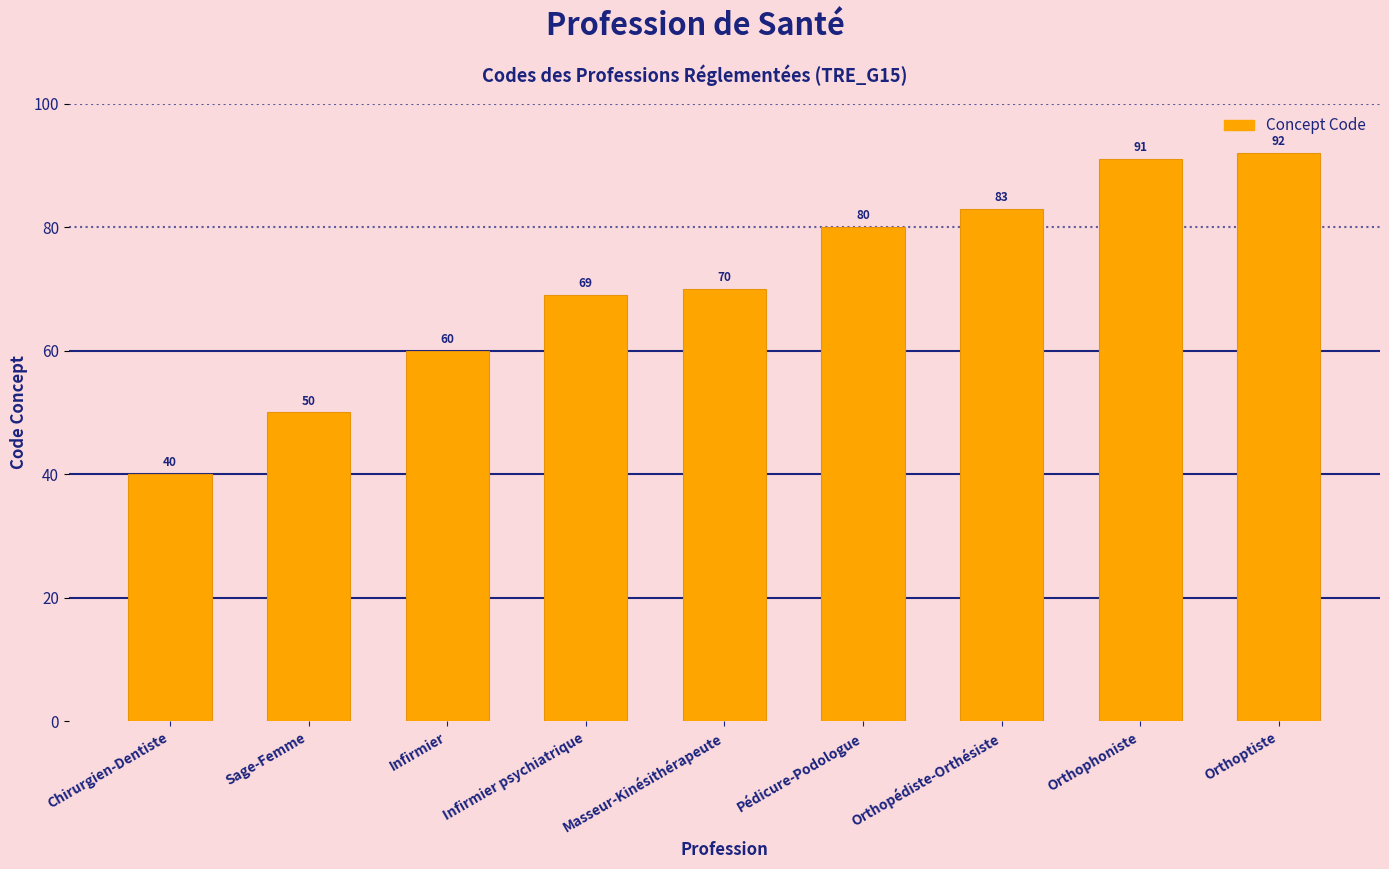

List the labels in order of value, largest first.

Orthoptiste, Orthophoniste, Orthopédiste-Orthésiste, Pédicure-Podologue, Masseur-Kinésithérapeute, Infirmier psychiatrique, Infirmier, Sage-Femme, Chirurgien-Dentiste